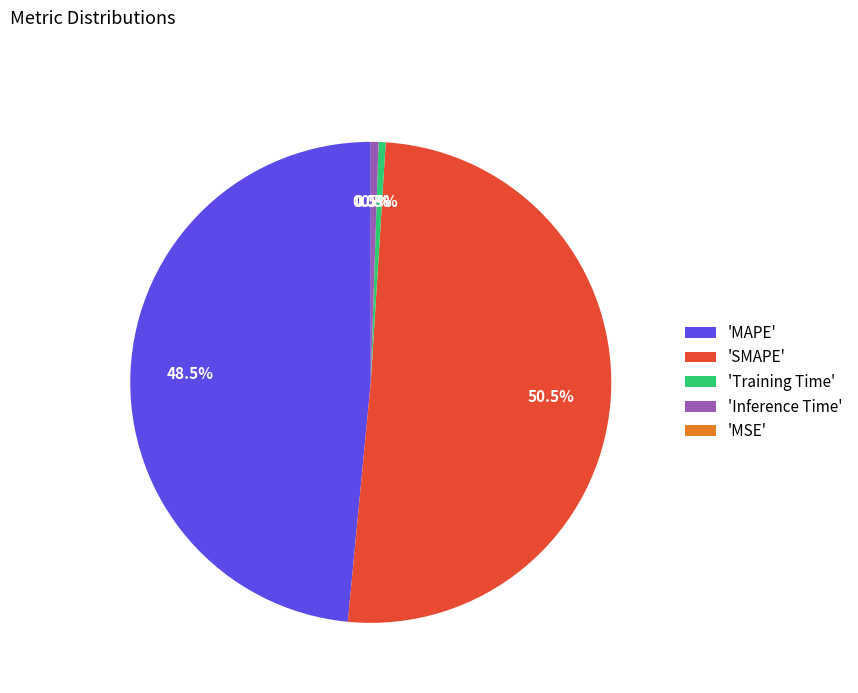

Between 'Training Time' and 'MAPE', which is larger?

'MAPE'